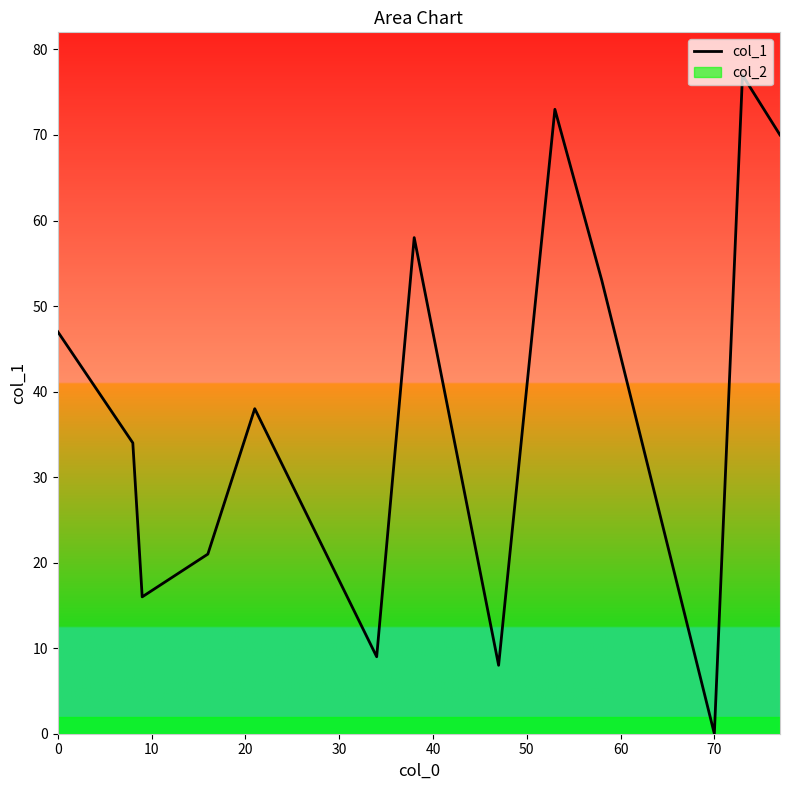

What is the difference between the maximum and minimum values?

77